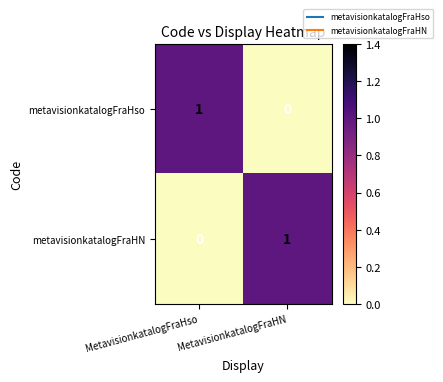

Rank the categories by metavisionkatalogFraHso value from lowest to highest.

MetavisionkatalogFraHN, MetavisionkatalogFraHso